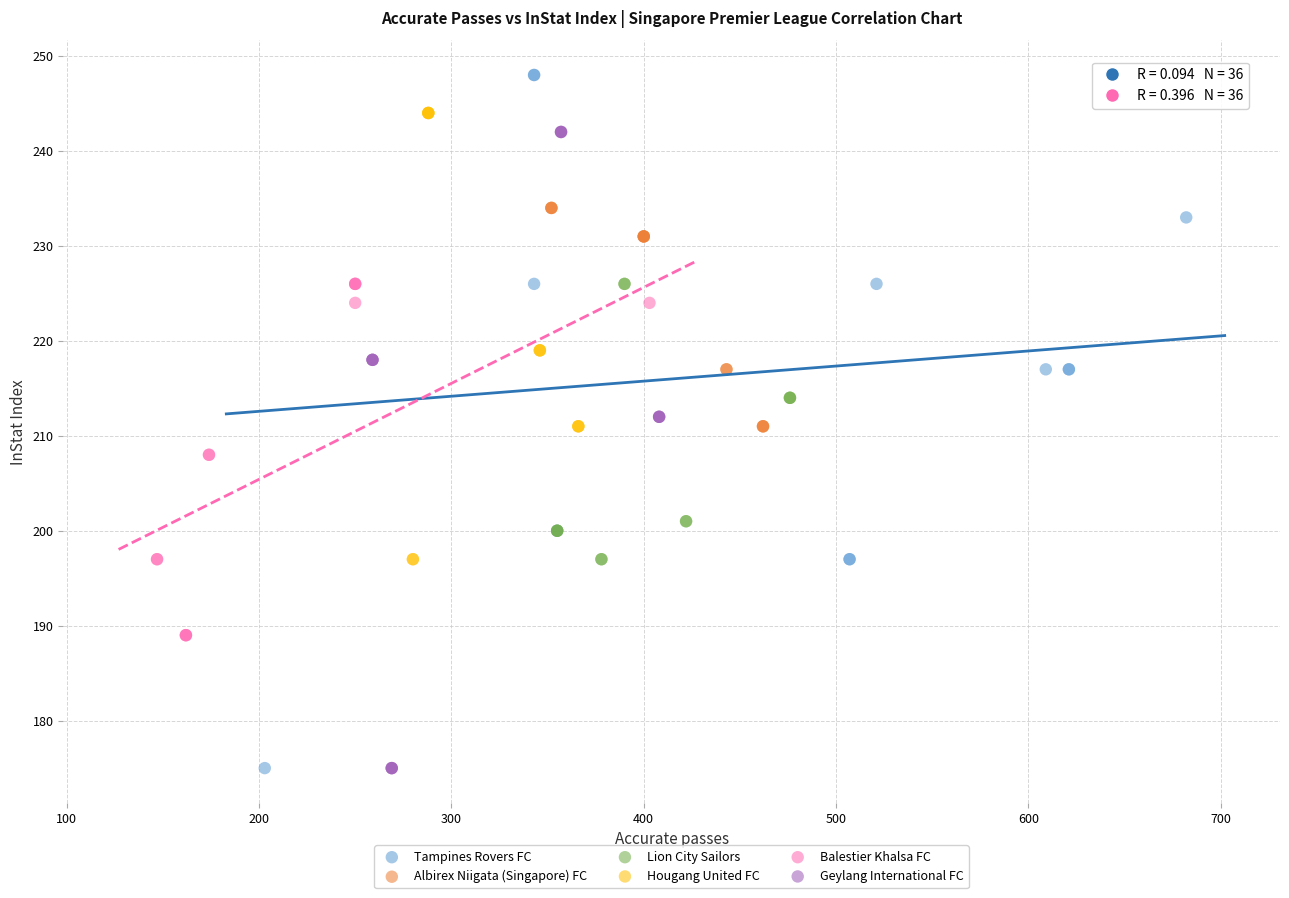

Which series contains the highest Y value?

Tampines Rovers FC